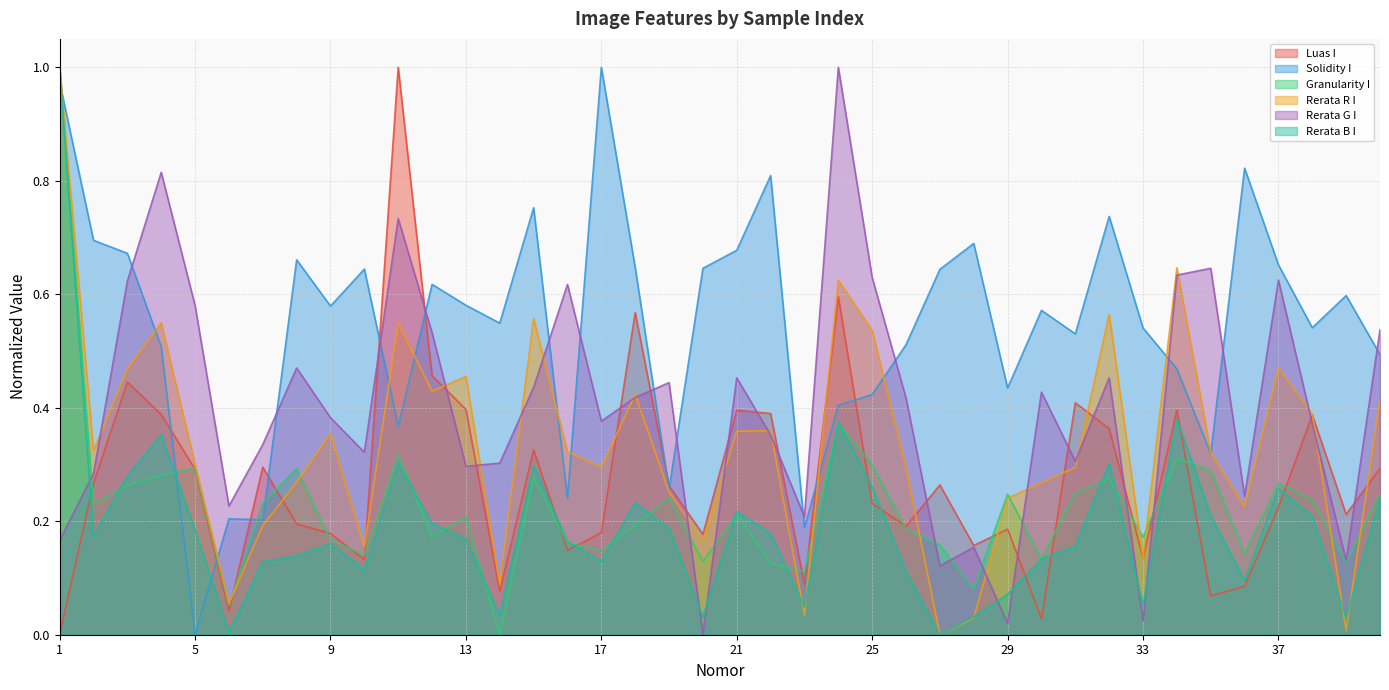

Which series changed the most between 5 and 10?

Solidity I